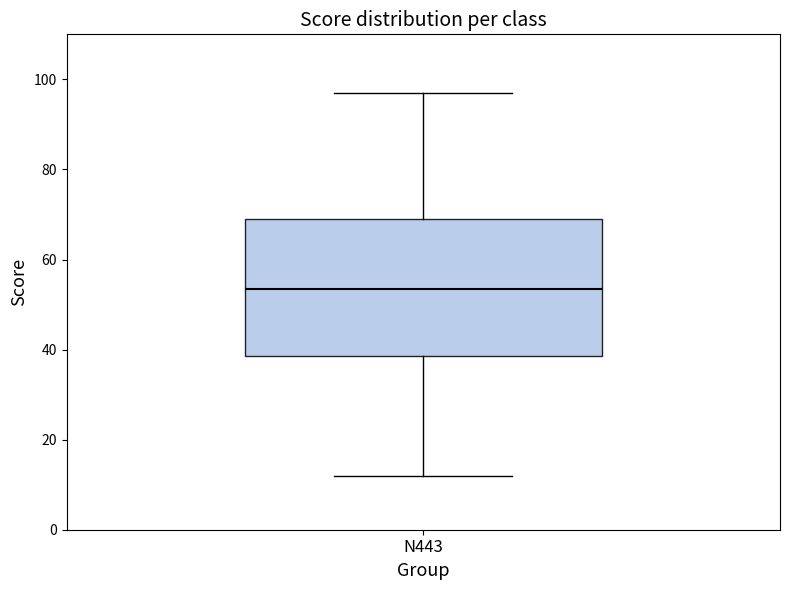

Read this box plot against the y-axis: the position of the median line, the range covered by the box, and the ends of both whiskers. The values are not printed on the chart, so give them approximately, as read against the axis.

median 54, box 38 to 70, whiskers 12 to 98